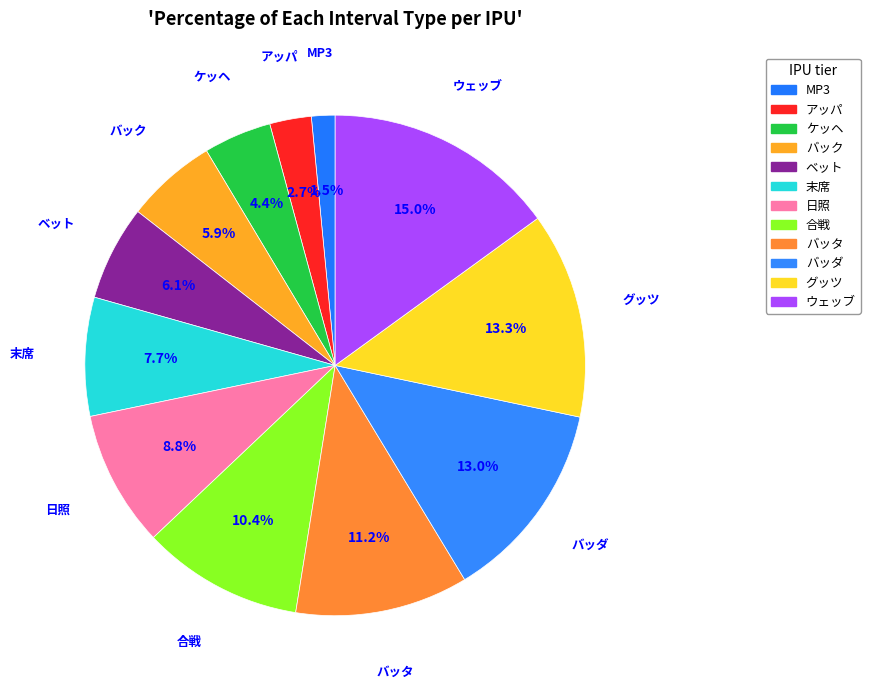

Rank the categories by value from highest to lowest.

ウェッブ, グッツ, バッダ, バッタ, 合戦, 日照, 末席, ベット, バック, ケッヘ, アッパ, MP3